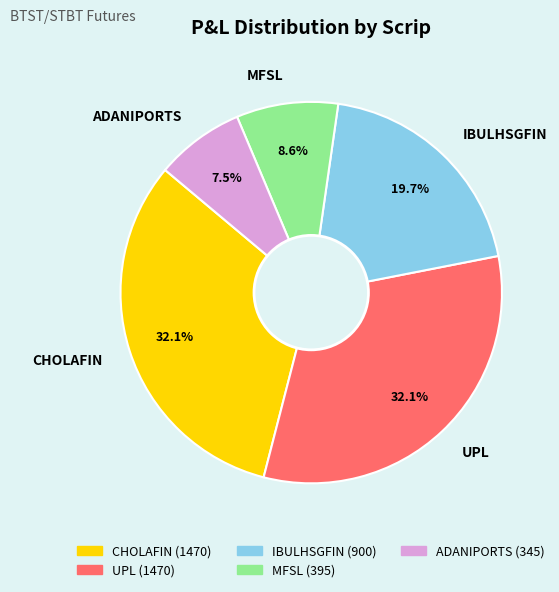

Is UPL the majority of the pie?

No